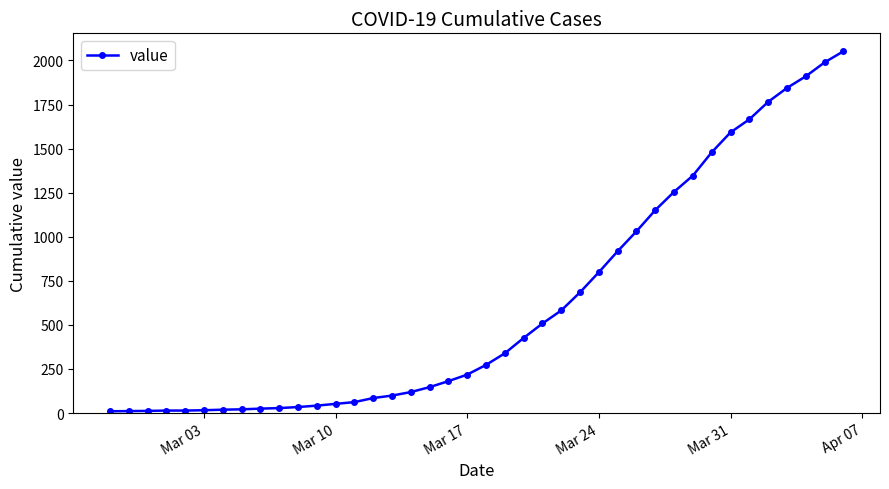

What is the difference between the maximum and minimum values?

2042